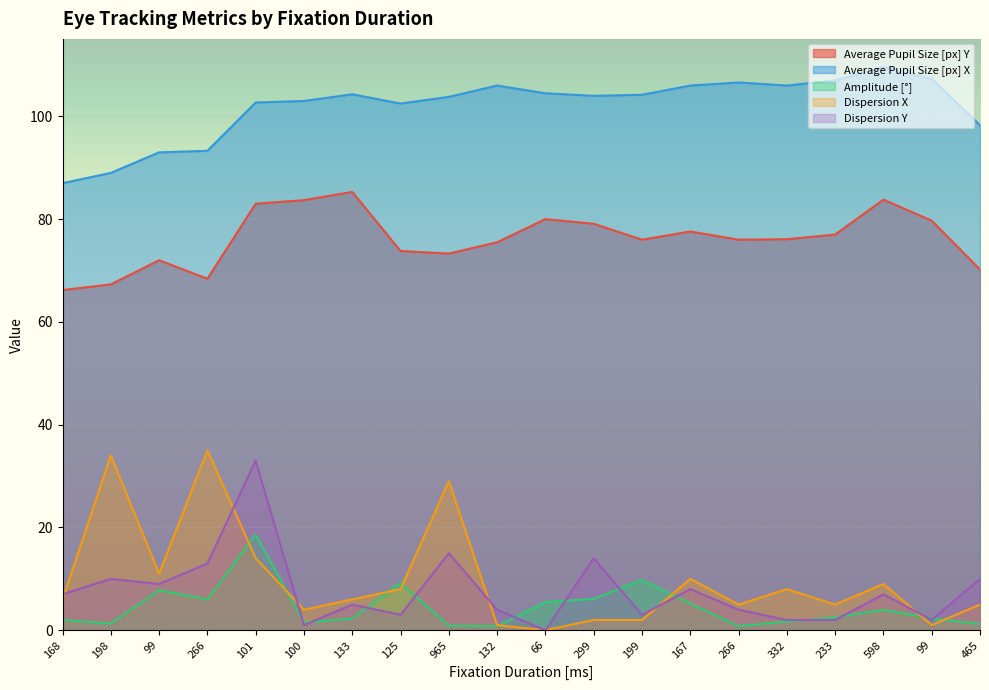

What is the sum of the Average Pupil Size [px] Y values at 101 and 266?

151.4